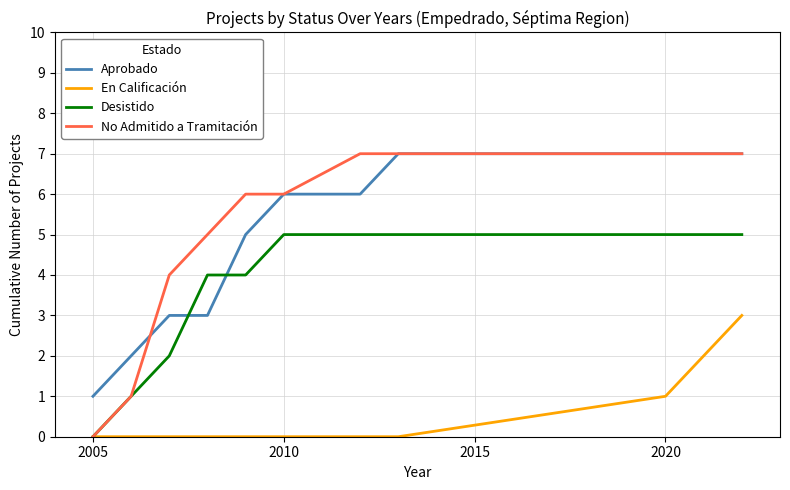

What is the maximum value for No Admitido a Tramitación?

7